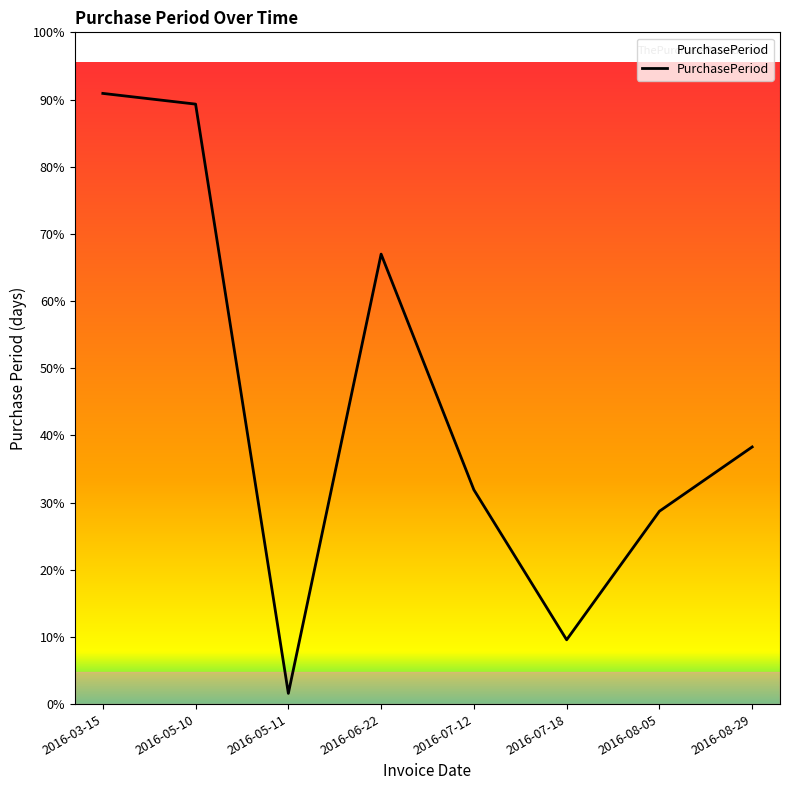

What position from the right is 2016-08-05?

2